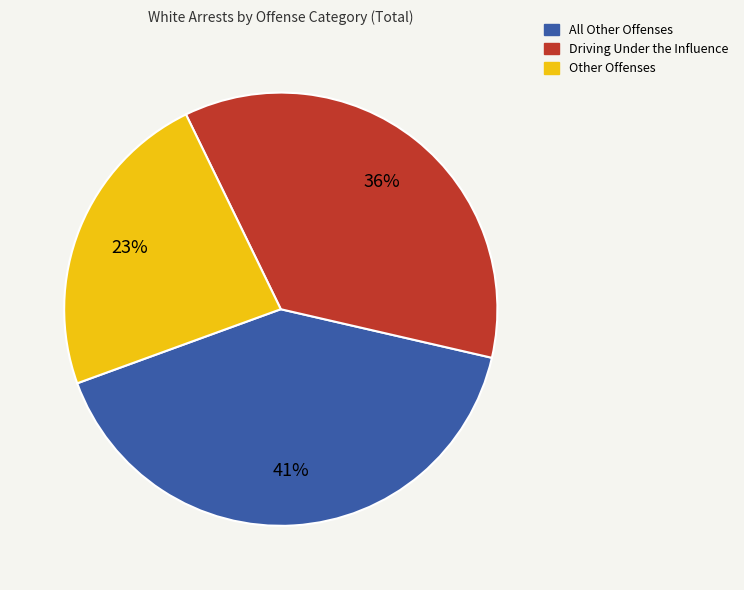

Which category has the biggest portion of the pie?

All Other Offenses